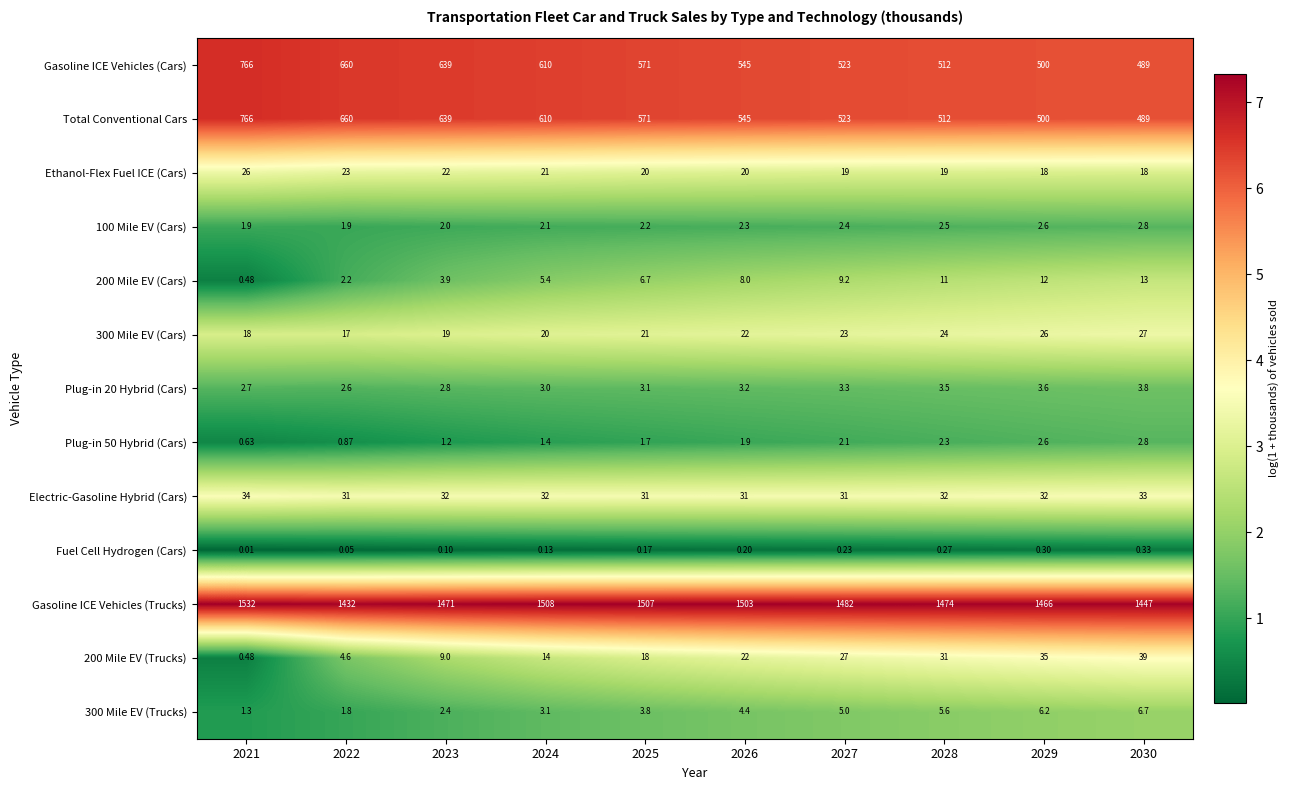

Is the value of 200 Mile EV (Cars) at 2021 greater than the value of Electric-Gasoline Hybrid (Cars) at 2025?

No